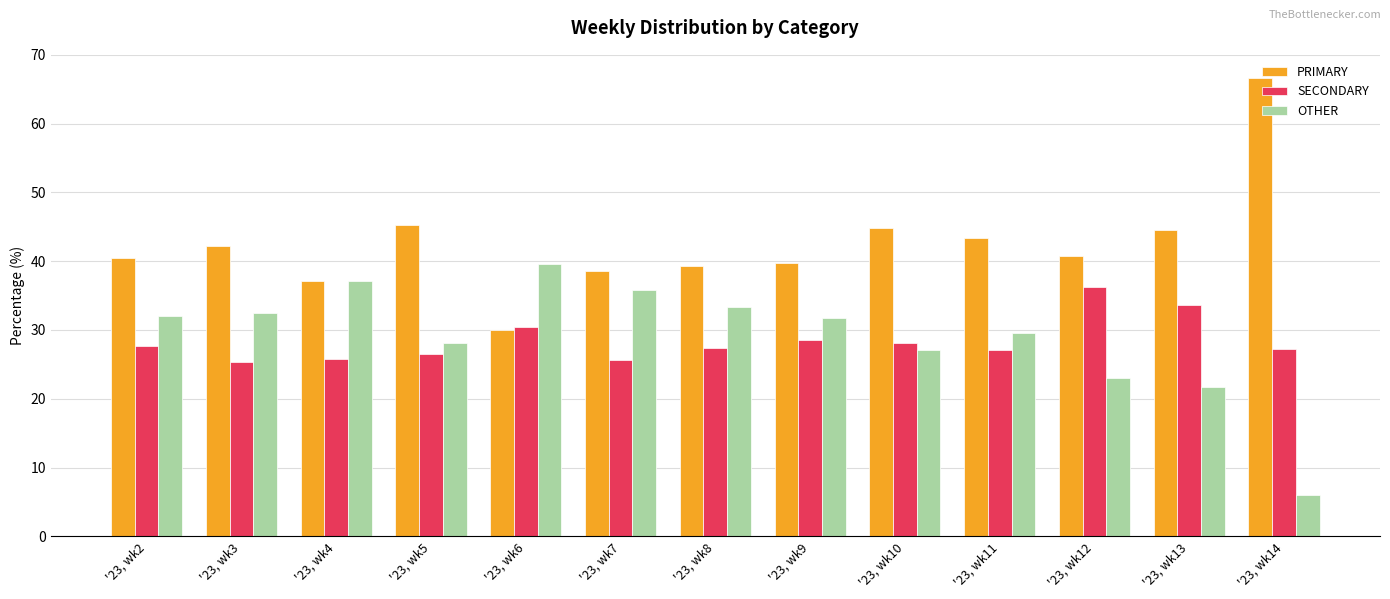

Read the OTHER value at '23, wk9.

31.7